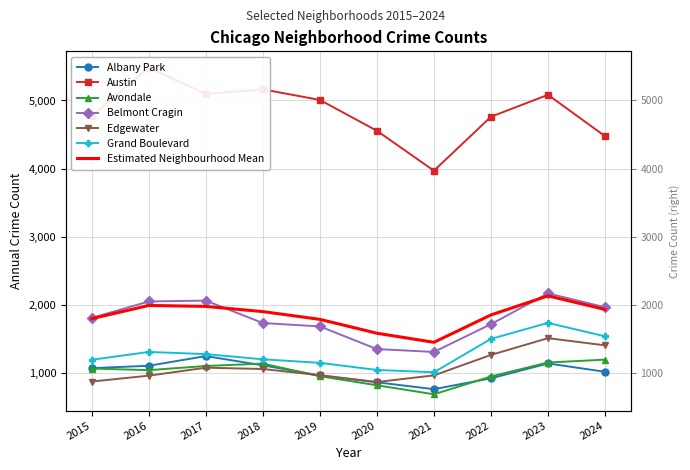

Between 2022 and 2017, which is larger?

2017